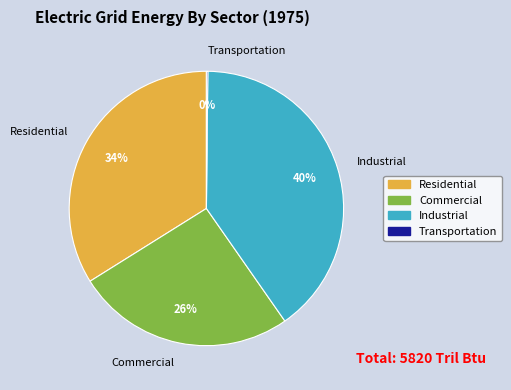

To the nearest percent, what is the difference between the largest and smallest slice percentages?

40%